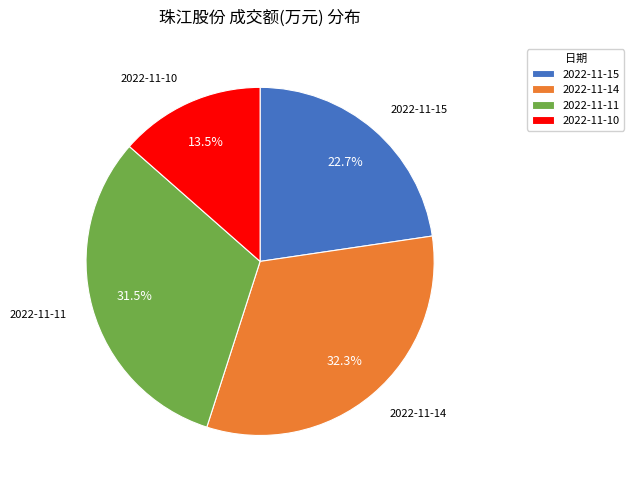

Does 2022-11-14 account for over 50% of the chart?

No